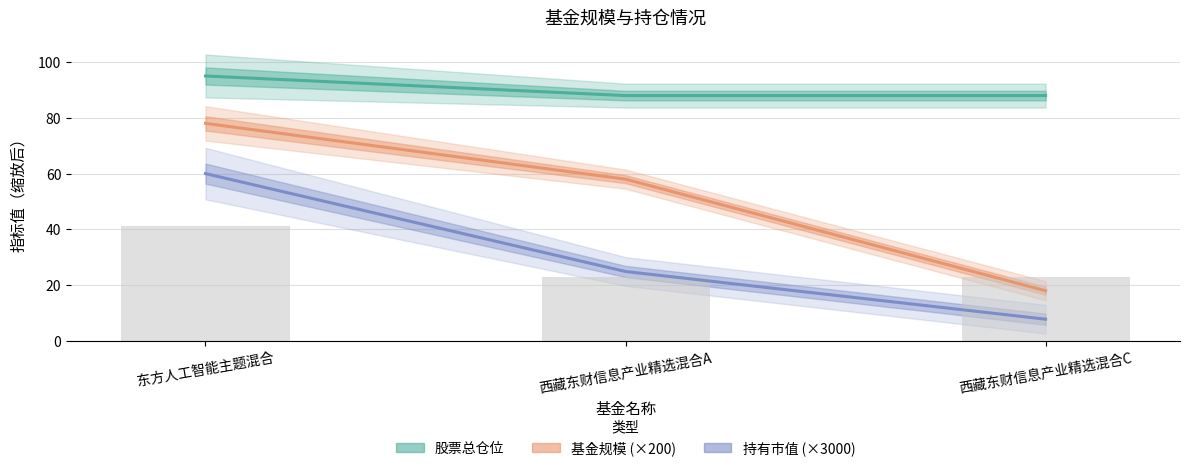

Between 西藏东财信息产业精选混合A and 西藏东财信息产业精选混合C, which series saw the biggest shift?

基金规模 (×200)